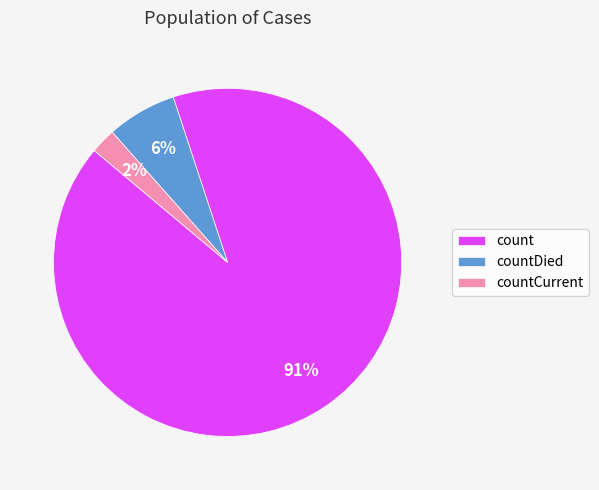

Is the sum of countCurrent and countDied greater than half?

No